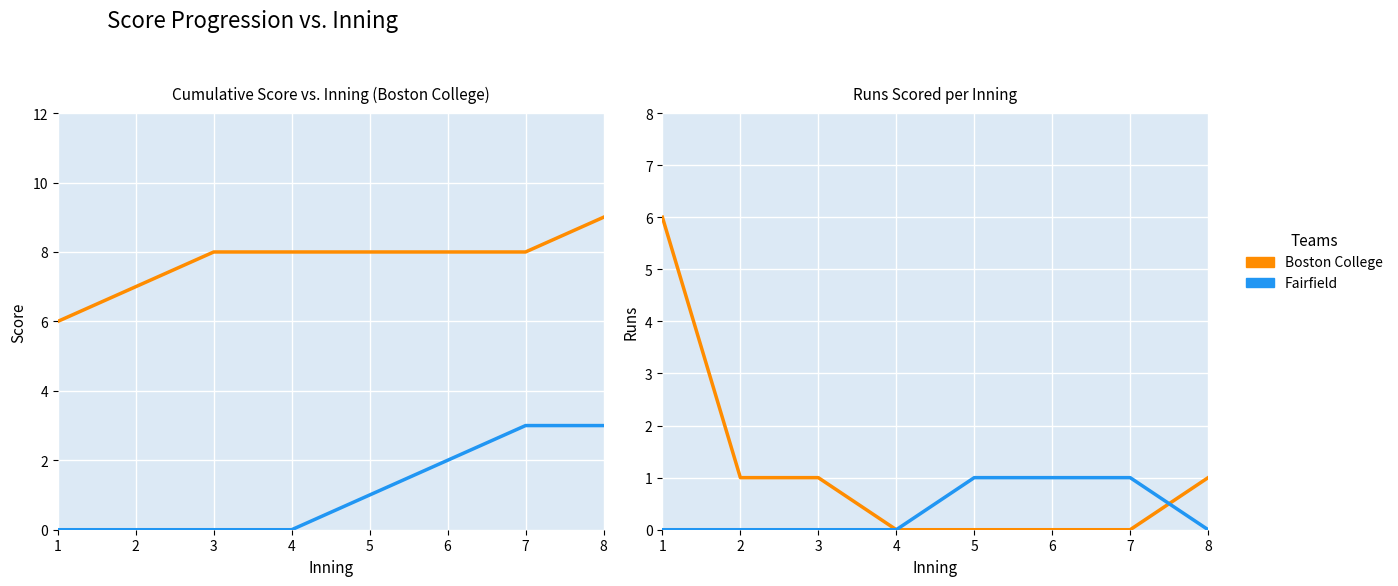

Reading left to right, extract all data points from this chart.

Boston College: 6	1	1	0	0	0	0	1
Fairfield: 0	0	0	0	1	1	1	0